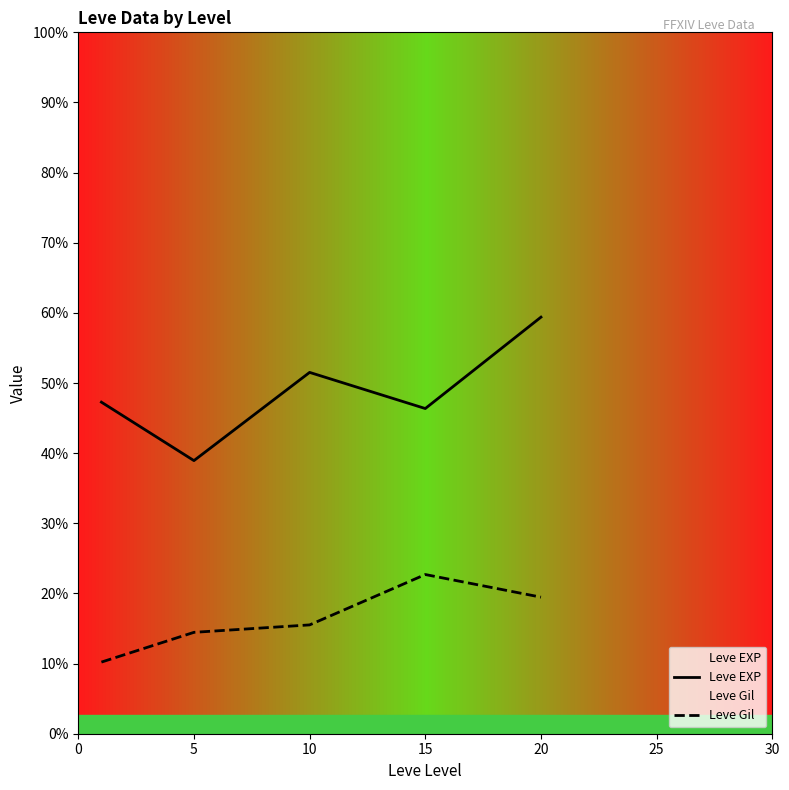

Which series has the largest total across all categories?

Leve EXP